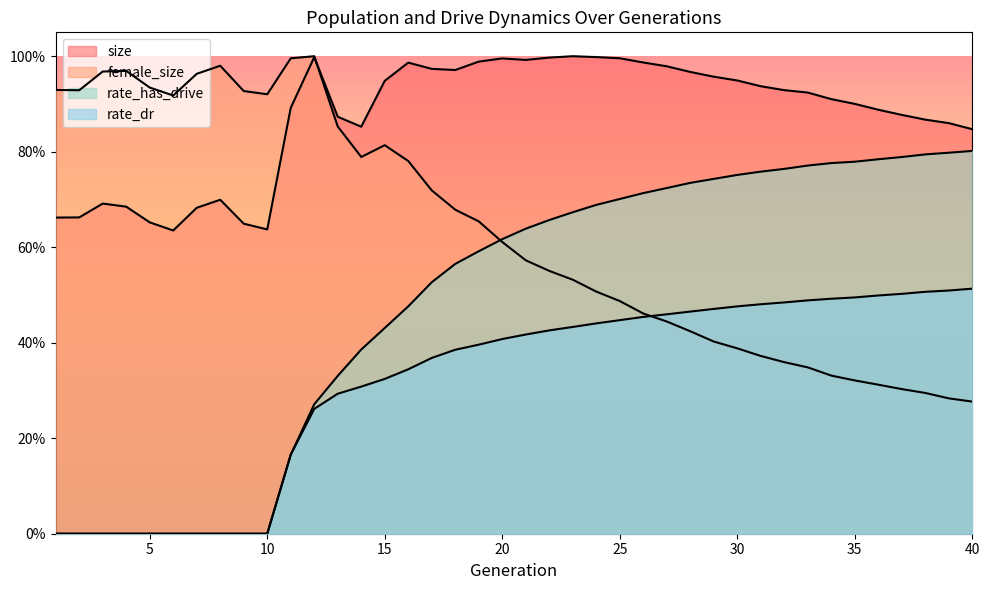

Where is the first local minimum for female_size?

2